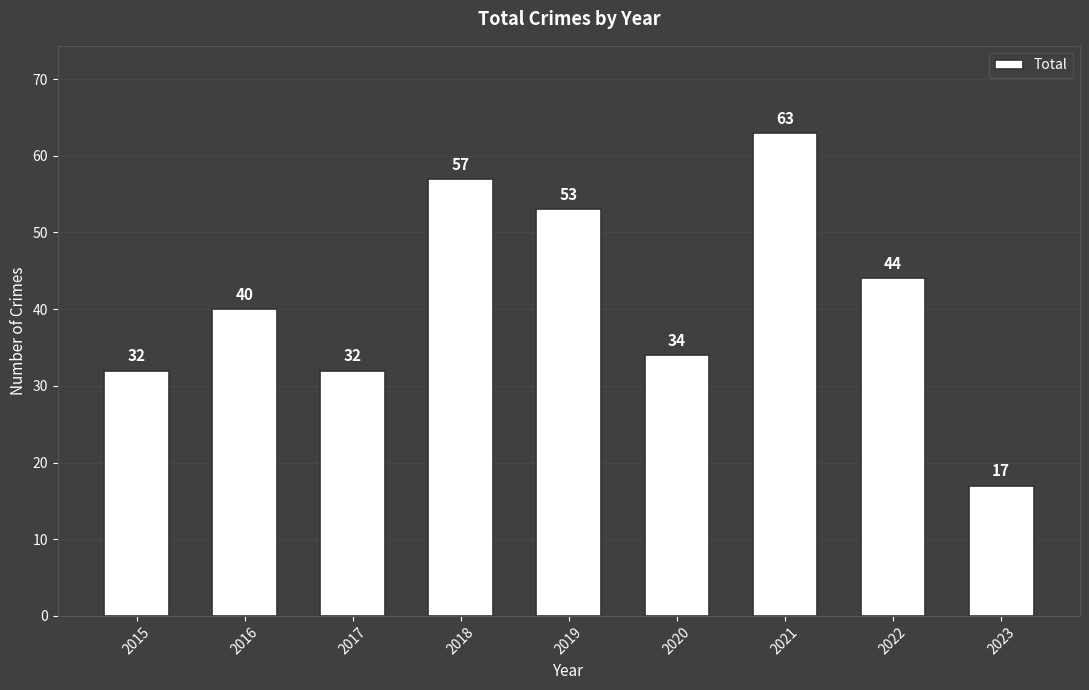

Reading left to right, list all the values displayed in this chart.

32	40	32	57	53	34	63	44	17